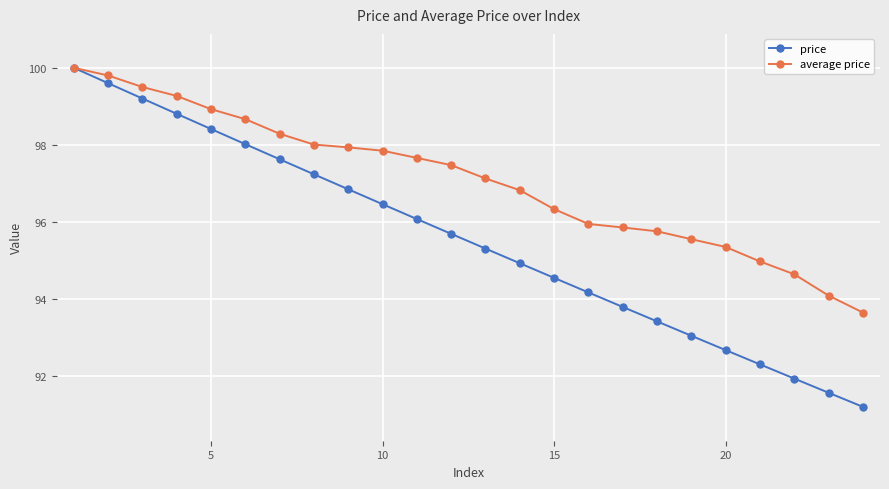

List the series in order of their overall mean, highest first.

average price, price